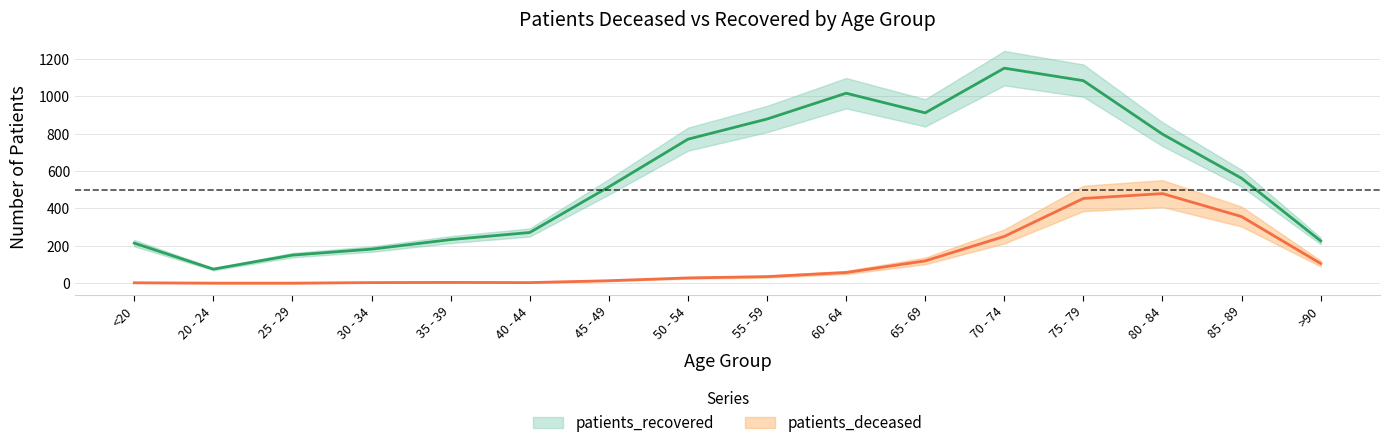

Between 60 - 64 and >90, which is larger?

>90